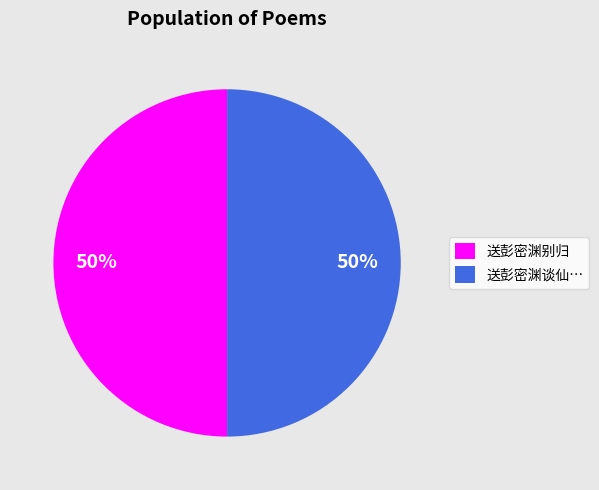

The 送彭密渊别归 slice represents 50% of the pie. True or false?

True